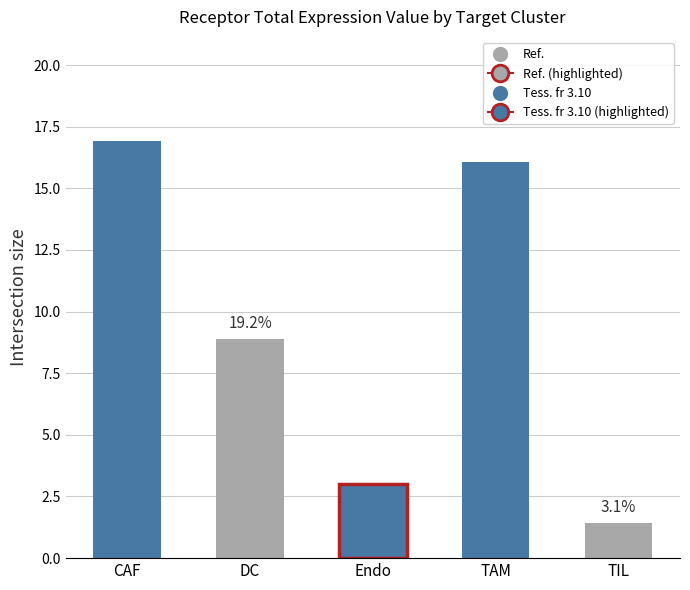

True or false: Receptor total expression value has a value of 2.0 at Endo.

False